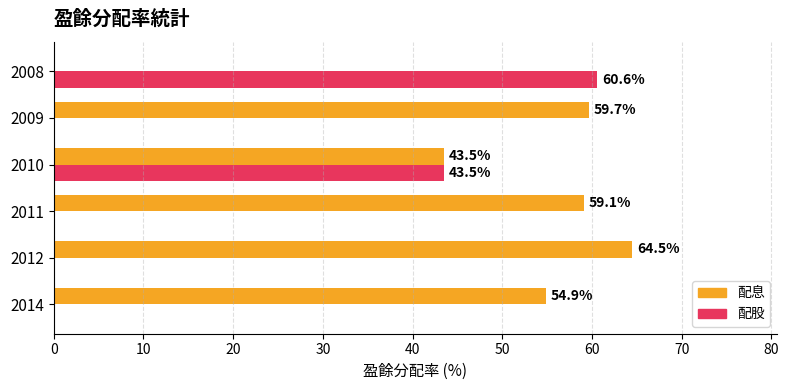

Is it true that 配息 equals 44.3 at 2008?

False